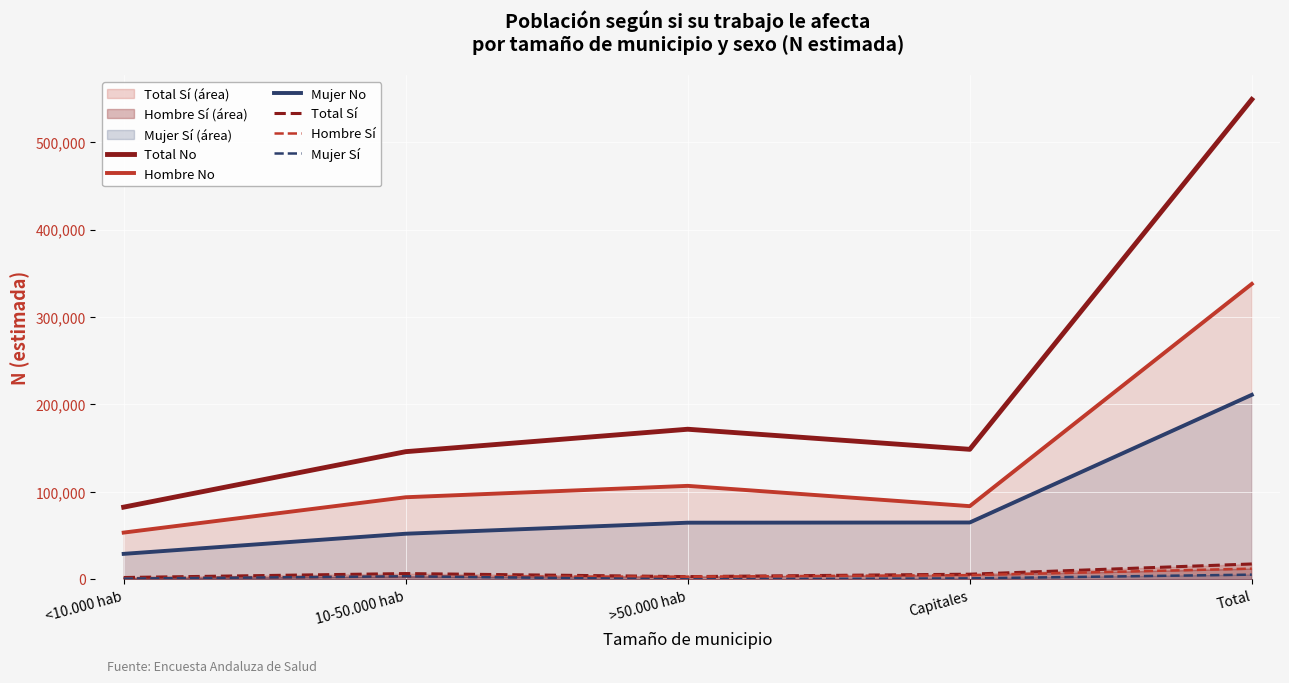

Reading right to left, list all the values displayed in this chart.

Total No: Total=548761	Capitales=148649	>50.000 hab=171618	10-50.000 hab=145967	<10.000 hab=82526
Hombre No: Total=337798	Capitales=83661	>50.000 hab=106871	10-50.000 hab=93841	<10.000 hab=53426
Mujer No: Total=210964	Capitales=64988	>50.000 hab=64747	10-50.000 hab=52127	<10.000 hab=29100
Total Sí: Total=17538	Capitales=5844	>50.000 hab=3064	10-50.000 hab=6568	<10.000 hab=2062
Hombre Sí: Total=12203	Capitales=4749	>50.000 hab=3064	10-50.000 hab=3143	<10.000 hab=1247
Mujer Sí: Total=5334	Capitales=1095	>50.000 hab=0	10-50.000 hab=3425	<10.000 hab=815